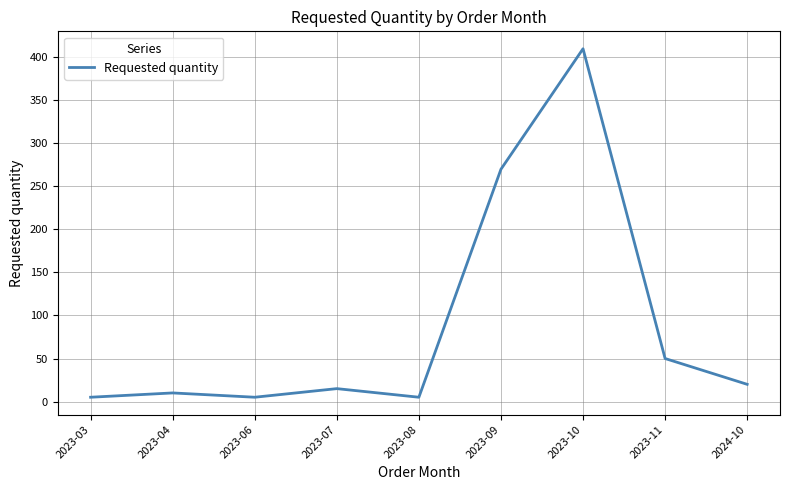

What is the difference between the maximum and minimum values?

405